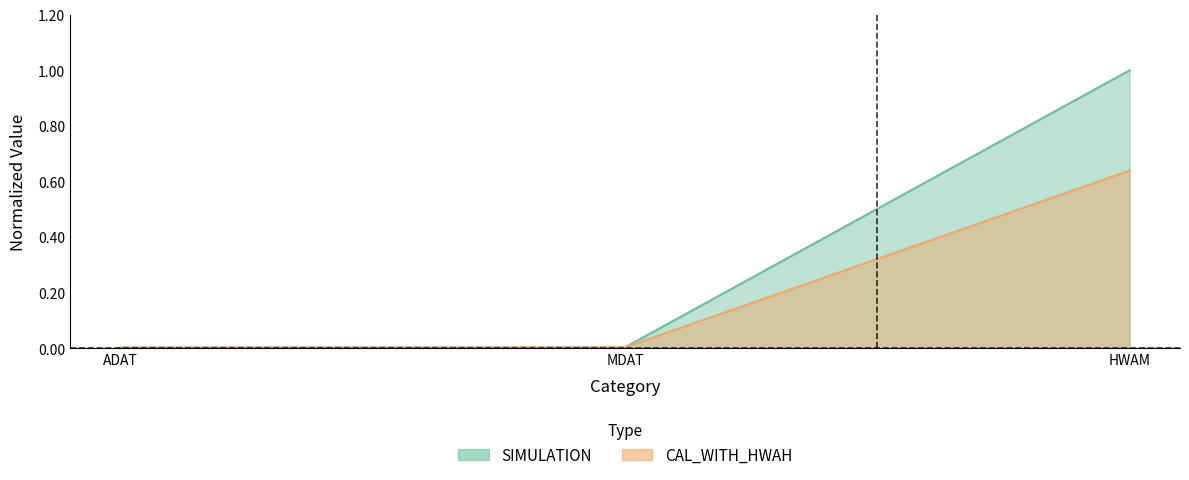

Does the chart have visible grid lines?

No